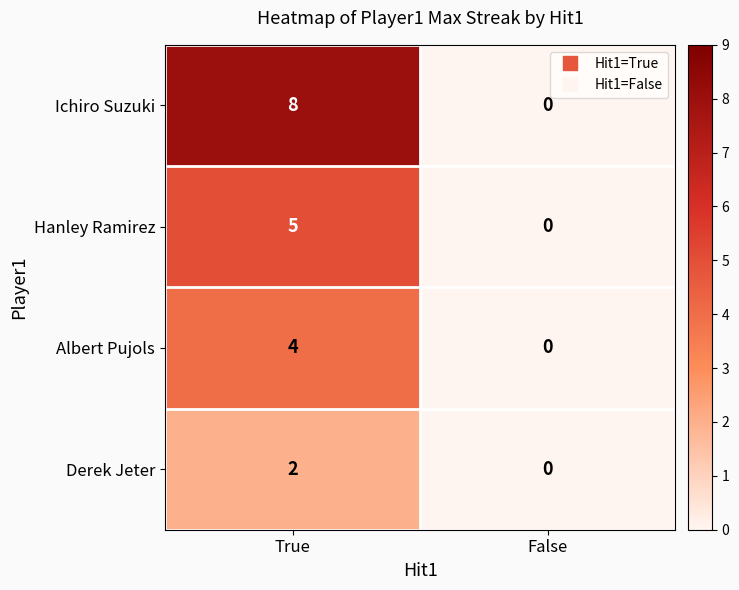

List the series in order of their peak value, highest first.

Ichiro Suzuki, Hanley Ramirez, Albert Pujols, Derek Jeter